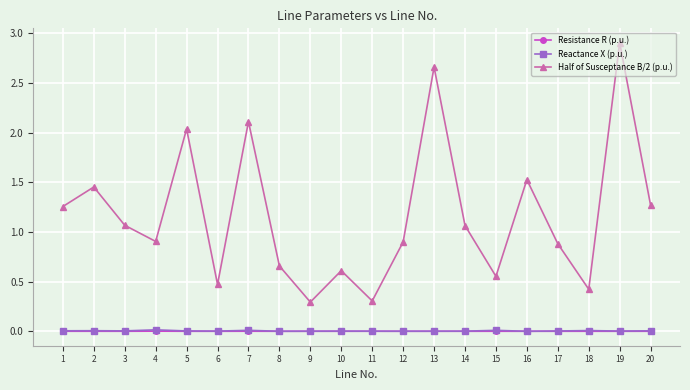

What is the greatest value displayed?

2.9